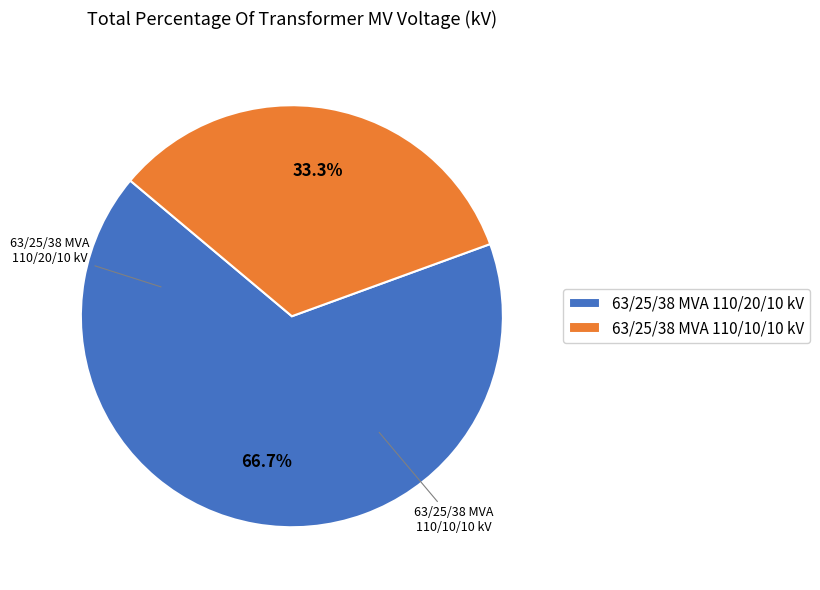

What is the ratio of the value at 63/25/38 MVA 110/10/10 kV to the value at 63/25/38 MVA 110/20/10 kV?

0.5